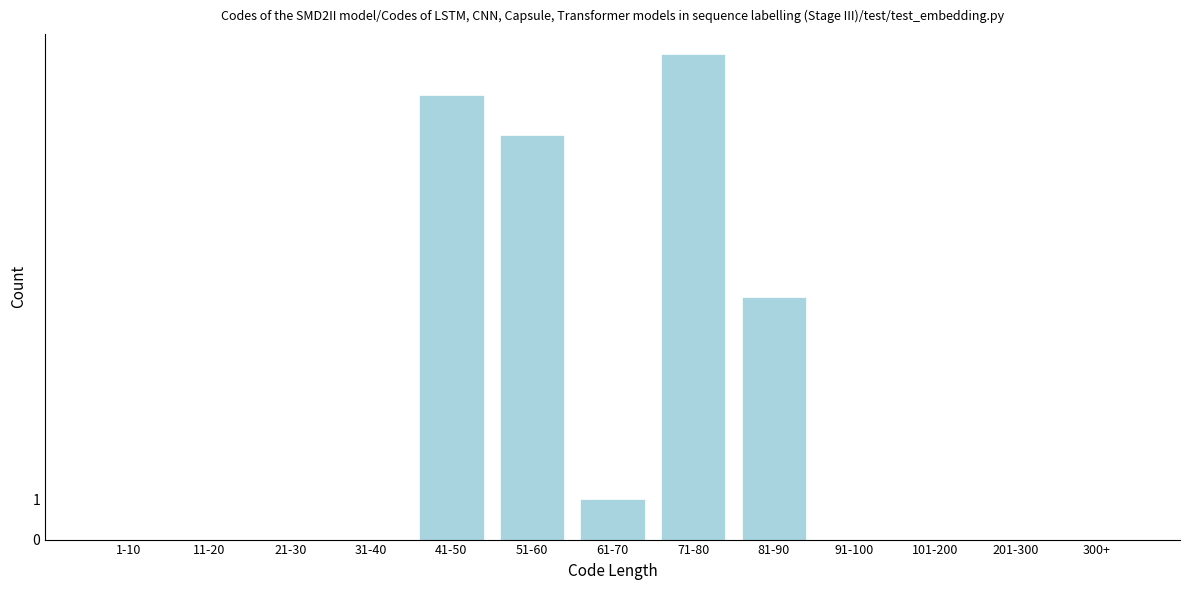

Reading left to right, list all the values displayed in this chart.

1-10=0	11-20=0	21-30=0	31-40=0	41-50=11	51-60=10	61-70=1	71-80=12	81-90=6	91-100=0	101-200=0	201-300=0	300+=0